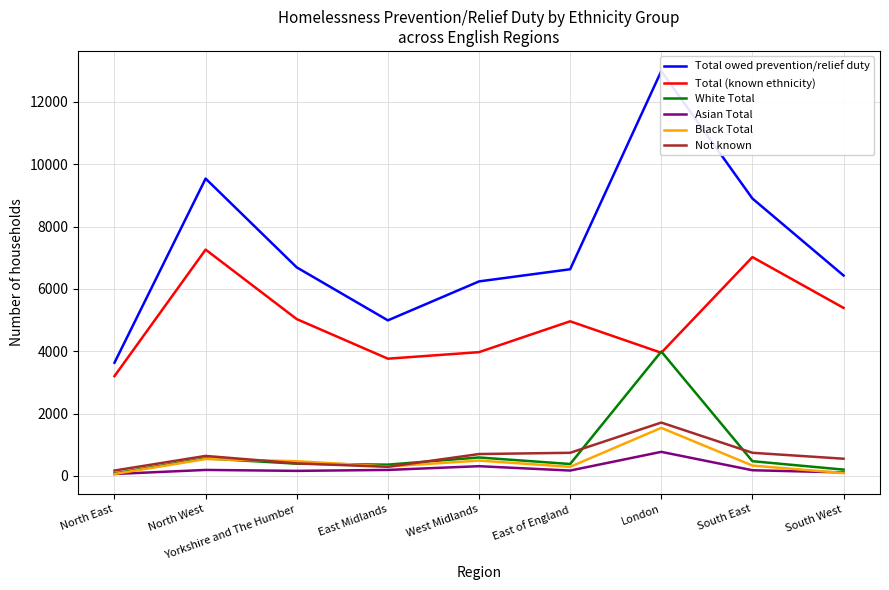

What position from the left is East of England?

6